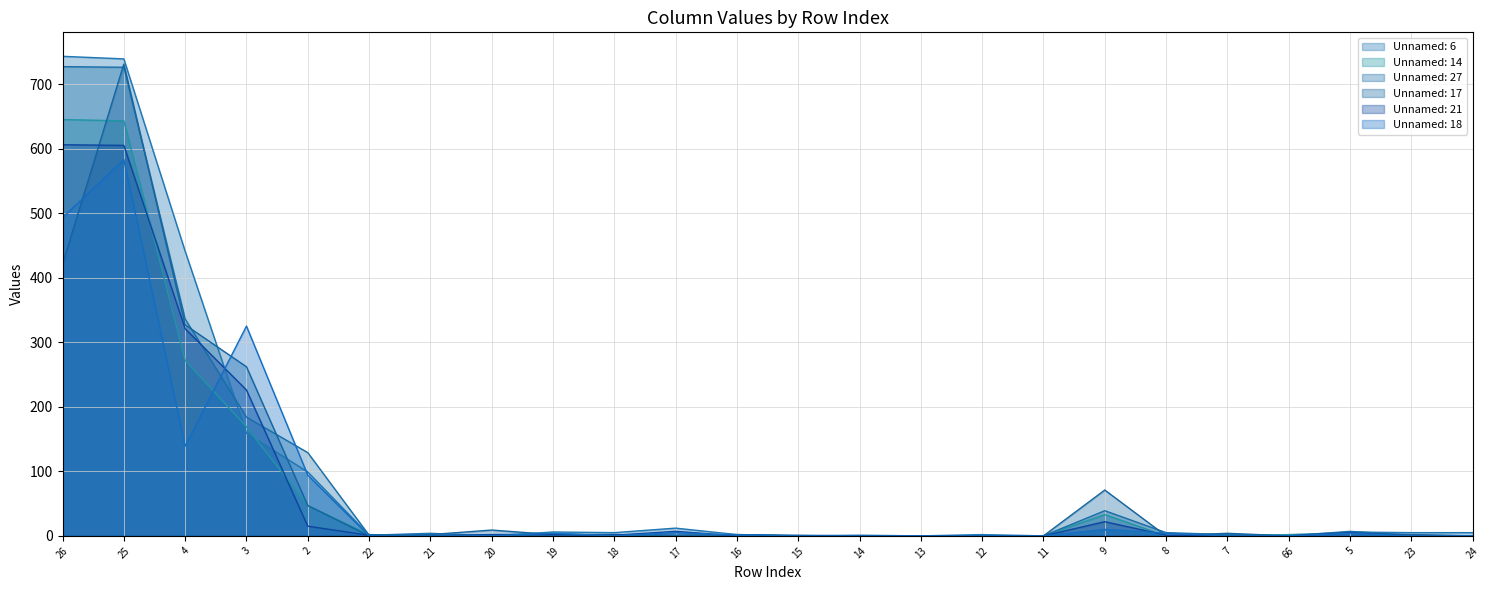

Is the value of Unnamed: 6 at 25 greater than the value of Unnamed: 14 at 14?

Yes